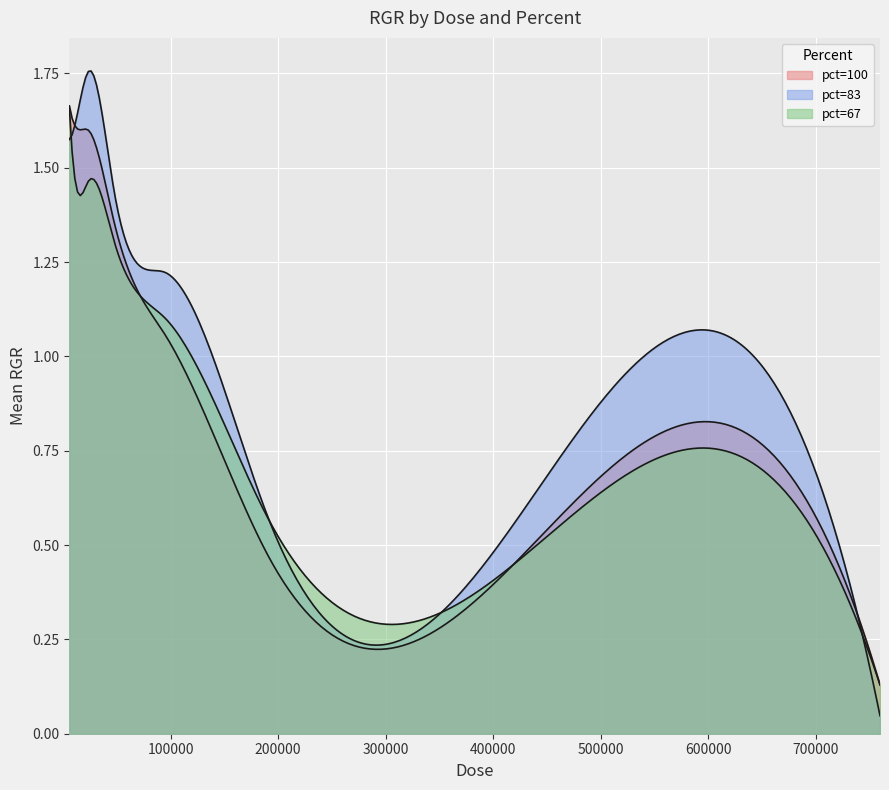

Reading left to right, list all the values displayed in this chart.

5937.5=1.6	11875=1.6	23750=1.6	47500=1.5	95000=1.1	190000=0.5	380000=0.3	760000=0.1	5937.5=1.6	11875=1.6	23750=1.8	47500=1.4	95000=1.2	190000=0.6	380000=0.4	760000=0.0	5937.5=1.7	11875=1.5	23750=1.5	47500=1.3	95000=1.1	190000=0.6	380000=0.4	760000=0.1